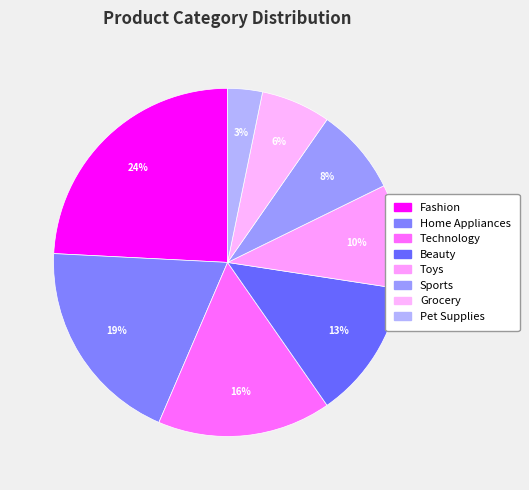

To the nearest percent, what is the average slice percentage?

12%